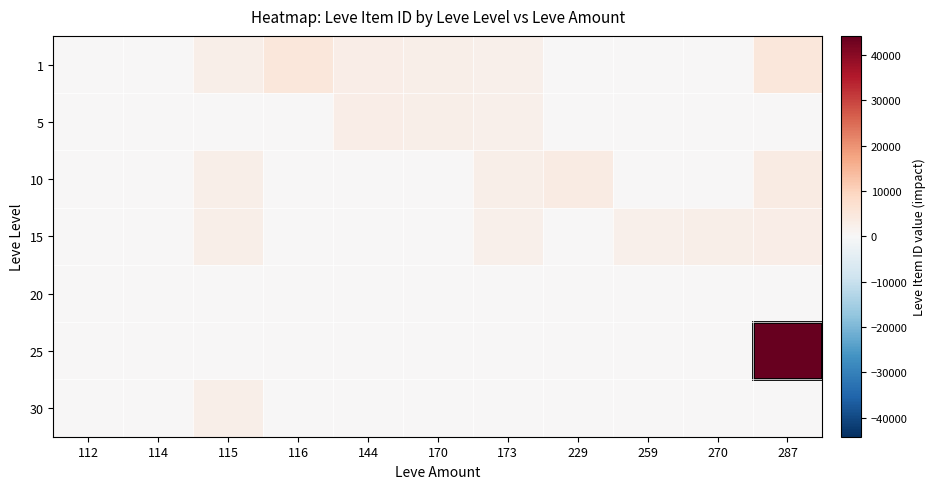

Reading left to right, list all the values displayed in this chart.

1: 112=53	114=0	115=2494	116=5071	144=3011	170=2680	173=2226	229=0	259=0	270=0	287=5071
5: 112=0	114=0	115=0	116=0	144=3011	170=2680	173=2230	229=0	259=0	270=0	287=0
10: 112=0	114=0	115=2496	116=0	144=0	170=0	173=2495	229=3550	259=0	270=0	287=3775
15: 112=0	114=0	115=2497	116=0	144=0	170=0	173=2236	229=0	259=2236	270=2680	287=3045
20: 112=0	114=0	115=0	116=0	144=0	170=0	173=0	229=0	259=0	270=0	287=0
25: 112=0	114=0	115=0	116=0	144=0	170=0	173=0	229=0	259=0	270=0	287=44147
30: 112=0	114=0	115=2501	116=0	144=0	170=0	173=0	229=0	259=0	270=0	287=0